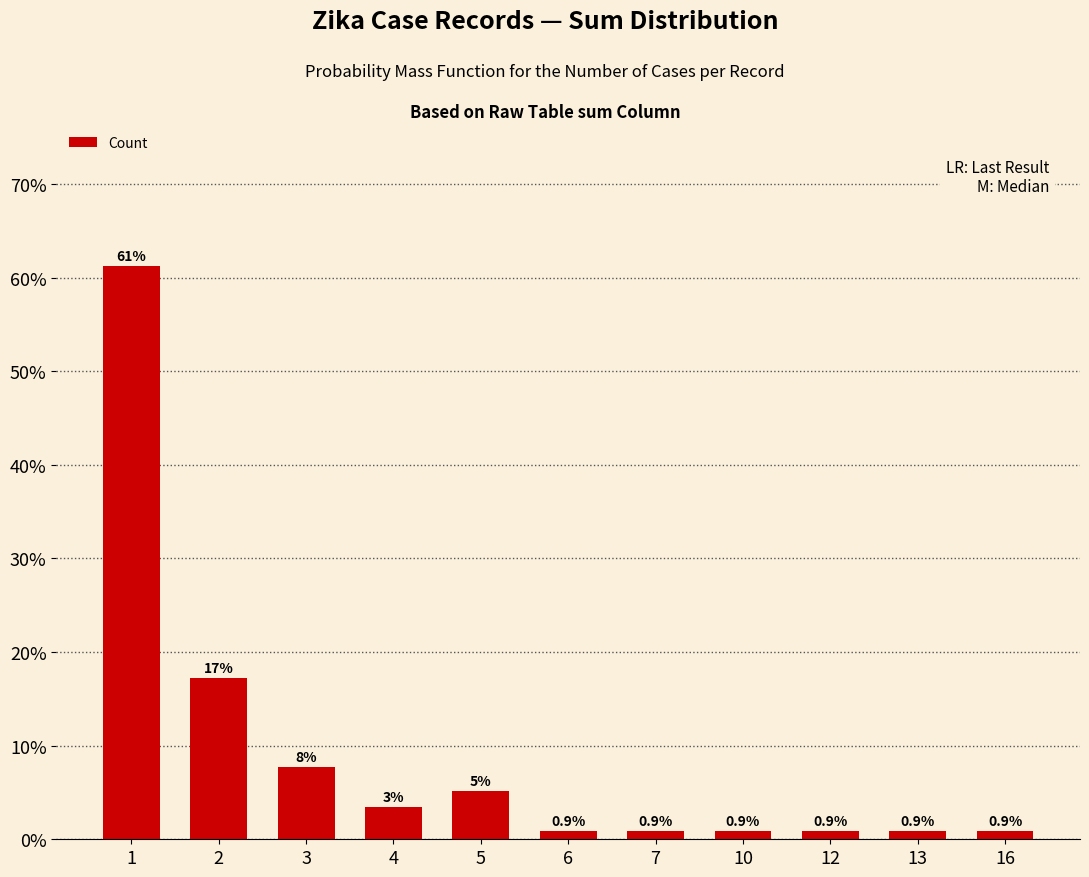

Read the value at 1.

61.2